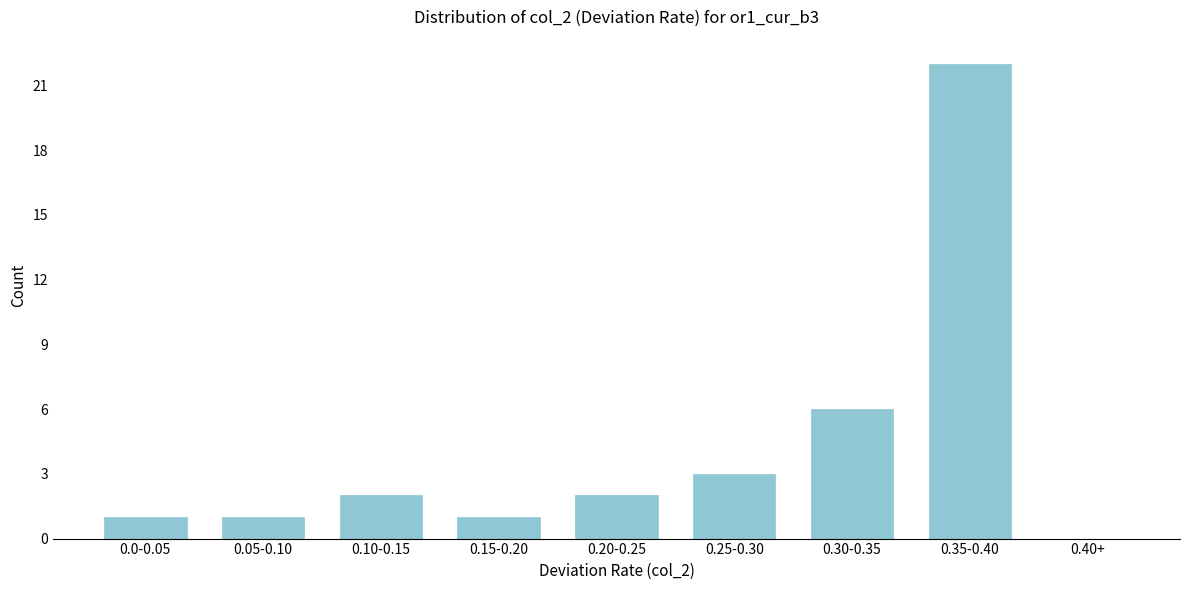

Reading left to right, list all the values displayed in this chart.

0.0-0.05=1	0.05-0.10=1	0.10-0.15=2	0.15-0.20=1	0.20-0.25=2	0.25-0.30=3	0.30-0.35=6	0.35-0.40=22	0.40+=0